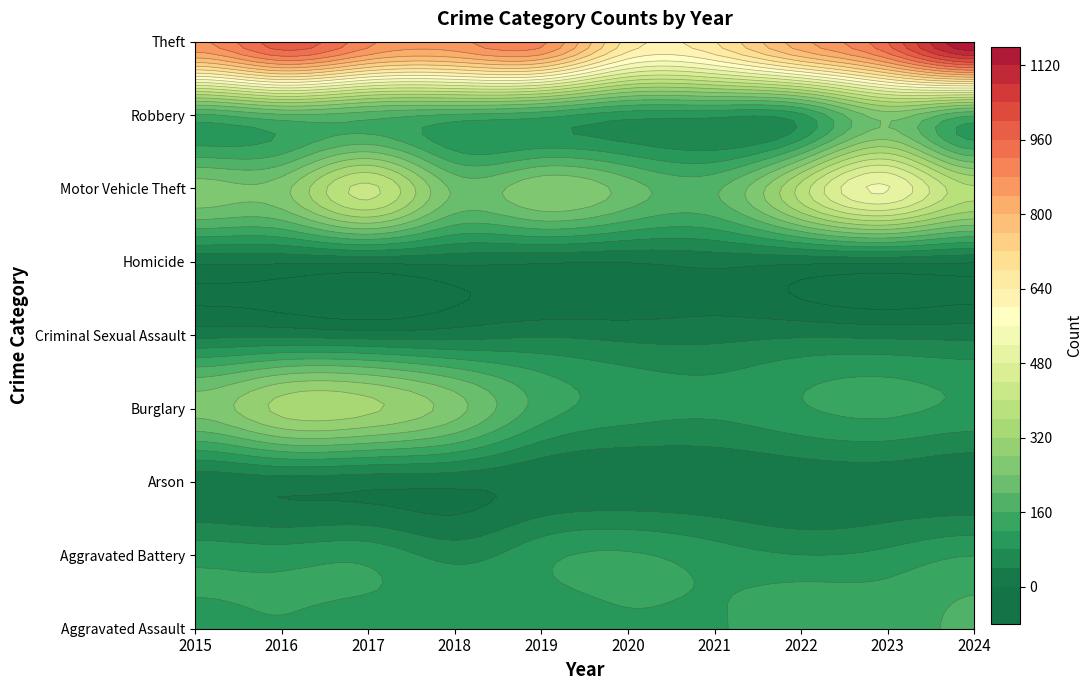

Reading right to left, list all the values displayed in this chart.

Aggravated Assault: 2024=167	2023=145	2022=154	2021=115	2020=113	2019=92	2018=115	2017=105	2016=118	2015=110
Aggravated Battery: 2024=119	2023=92	2022=81	2021=100	2020=125	2019=108	2018=67	2017=108	2016=102	2015=108
Arson: 2024=7	2023=15	2022=11	2021=6	2020=4	2019=5	2018=12	2017=14	2016=20	2015=13
Burglary: 2024=112	2023=130	2022=116	2021=90	2020=100	2019=143	2018=257	2017=329	2016=333	2015=254
Criminal Sexual Assault: 2024=28	2023=30	2022=34	2021=27	2020=27	2019=35	2018=23	2017=21	2016=30	2015=29
Homicide: 2024=4	2023=10	2022=9	2021=13	2020=2	2019=5	2018=10	2017=8	2016=7	2015=9
Motor Vehicle Theft: 2024=367	2023=523	2022=376	2021=193	2020=221	2019=273	2018=231	2017=411	2016=265	2015=261
Robbery: 2024=165	2023=259	2022=111	2021=91	2020=97	2019=135	2018=155	2017=178	2016=194	2015=154
Theft: 2024=1156	2023=961	2022=827	2021=678	2020=666	2019=891	2018=868	2017=892	2016=984	2015=874